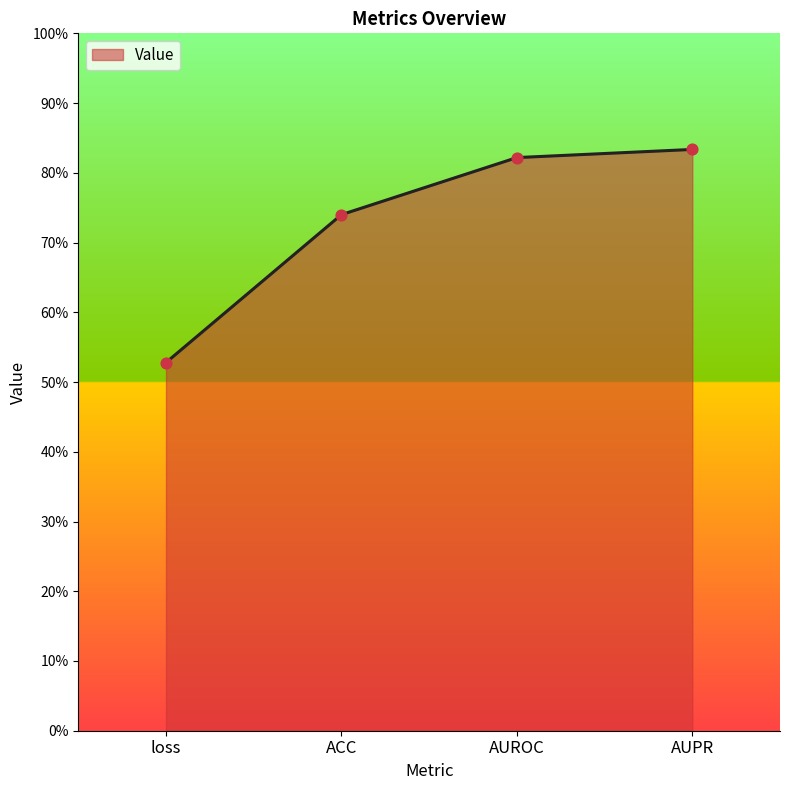

What is the change in value from ACC to AUPR?

+0.1